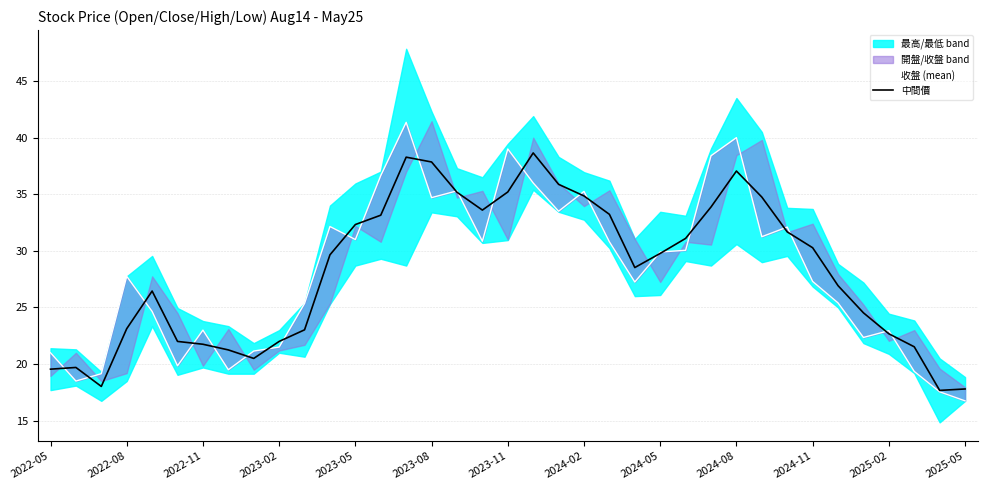

Is it true that 收盤 (mean) equals 46.3 at 29?

False